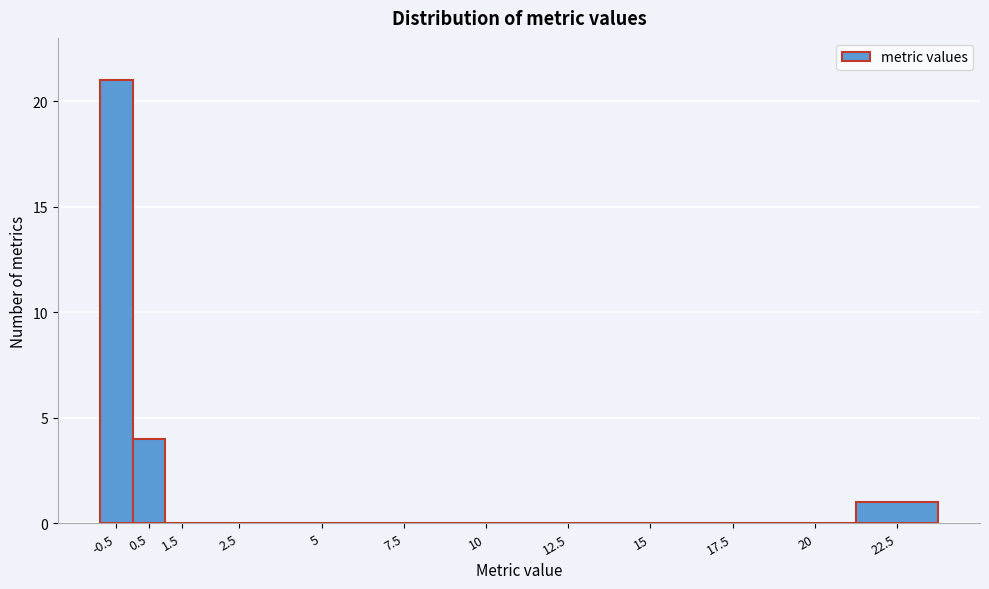

Reading left to right, transcribe all the data shown in this chart.

-0.5=21	0.5=4	1.5=0	2.5=0	5=0	7.5=0	10=0	12.5=0	15=0	17.5=0	20=0	22.5=1